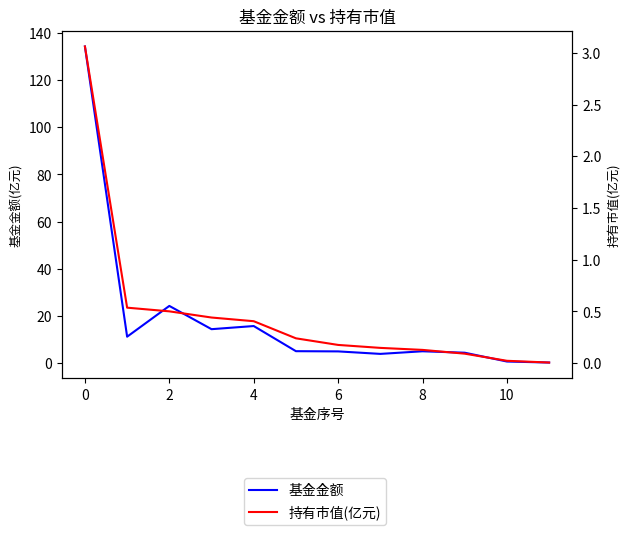

Which series has the largest total across all categories?

基金金额